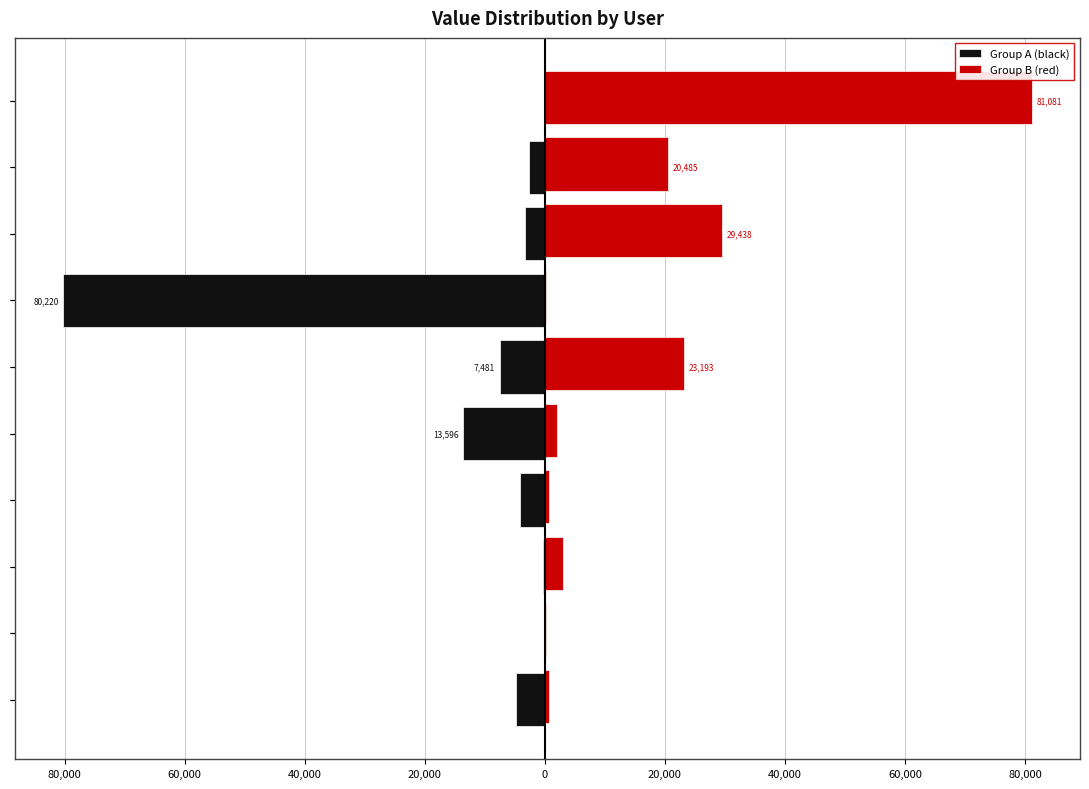

What are all the series names shown in the legend?

Group A (black), Group B (red)